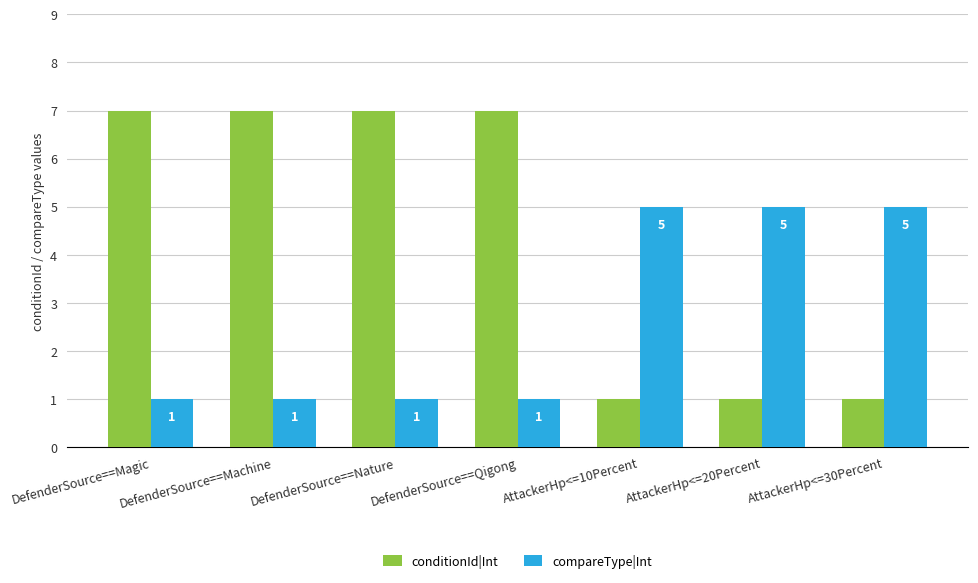

How many groups of bars are there?

7